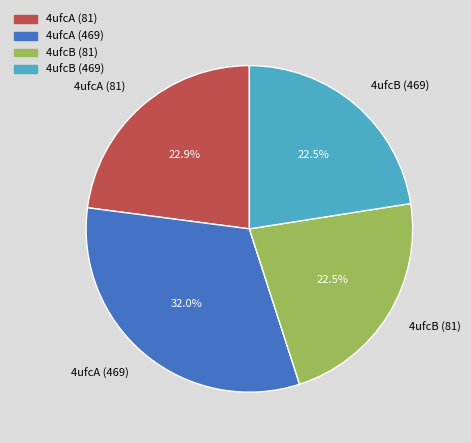

What is the ratio of the value at 4ufcA (469) to the value at 4ufcB (81)?

1.4